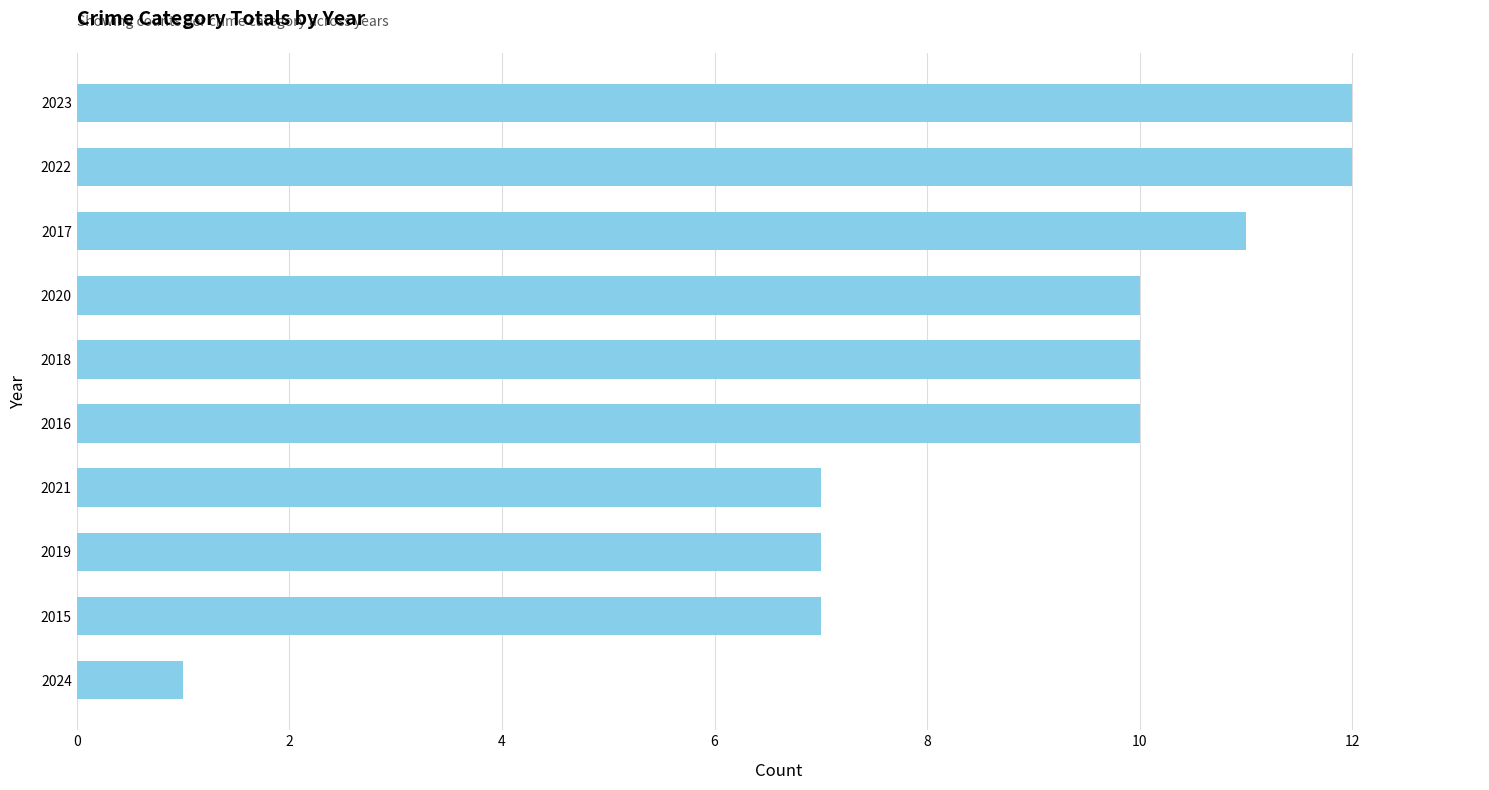

What is the value of the 3rd bar from the top?

11